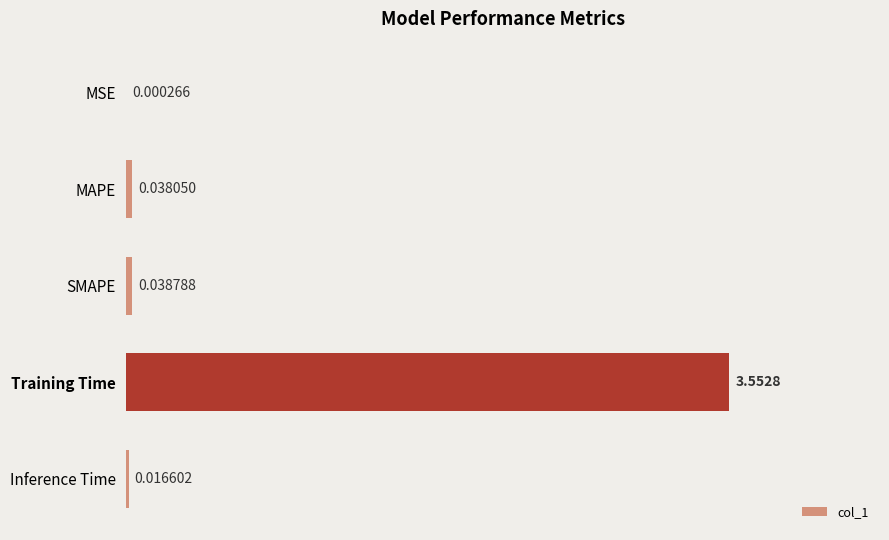

At which category does the chart reach its peak across all series?

Training Time